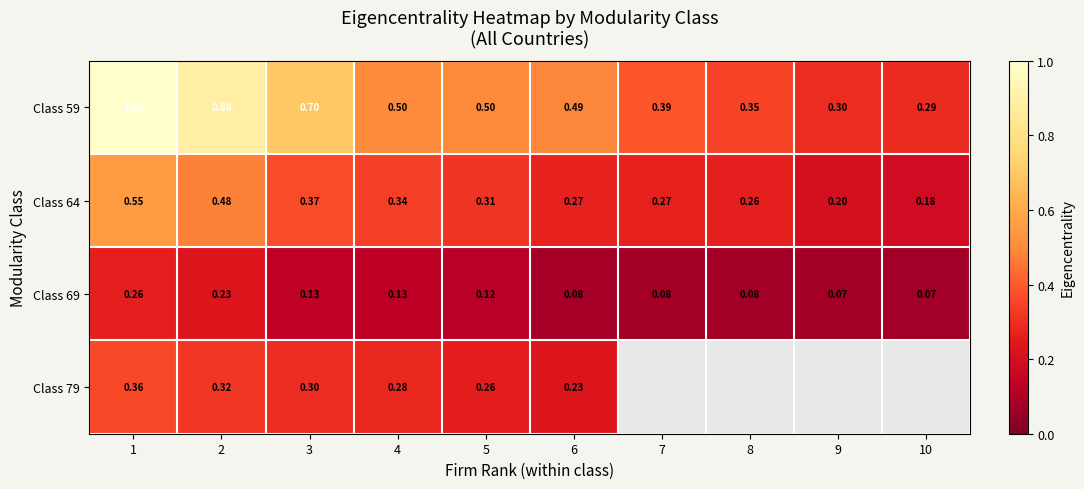

Is the value of Class 64 at 2 greater than the value of Class 79 at 6?

Yes